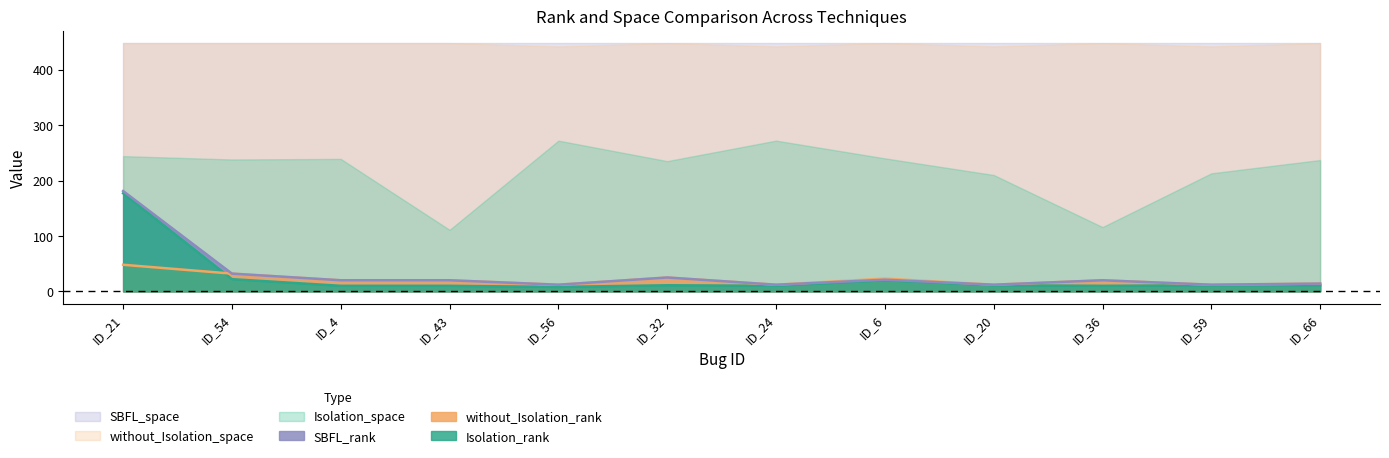

Between ID_21 and ID_20, which series saw the biggest shift?

SBFL_rank